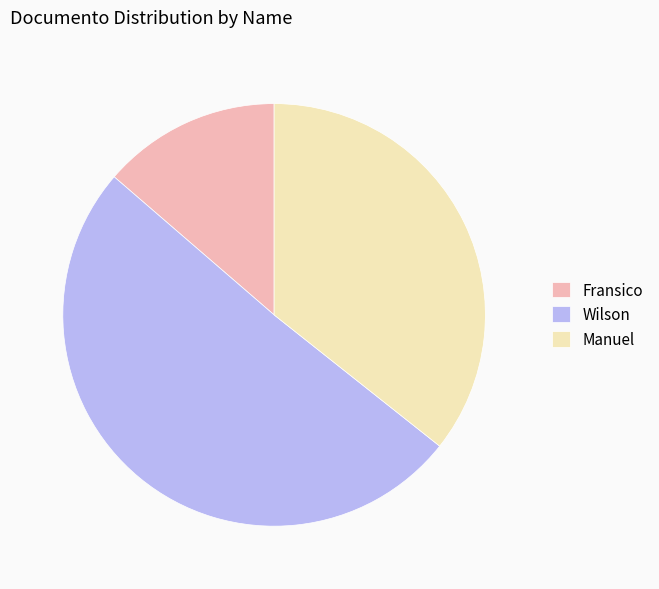

Approximately how many times larger is the value at Manuel compared to Fransico?

2.6